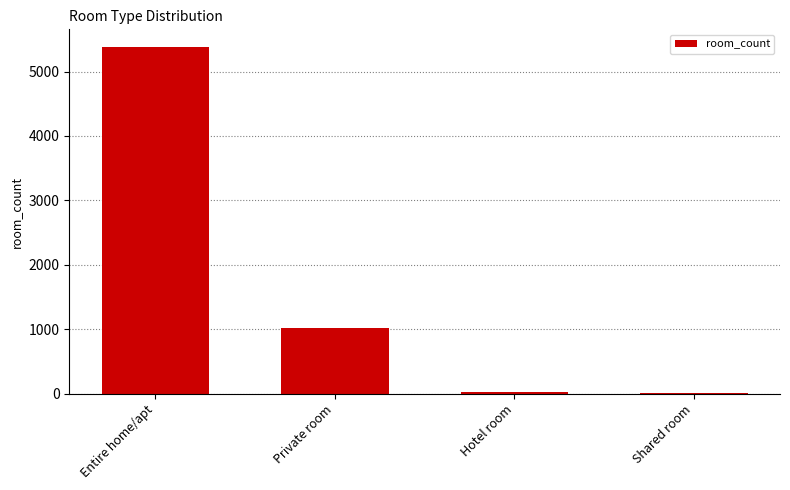

What is the maximum value shown in the chart?

5387